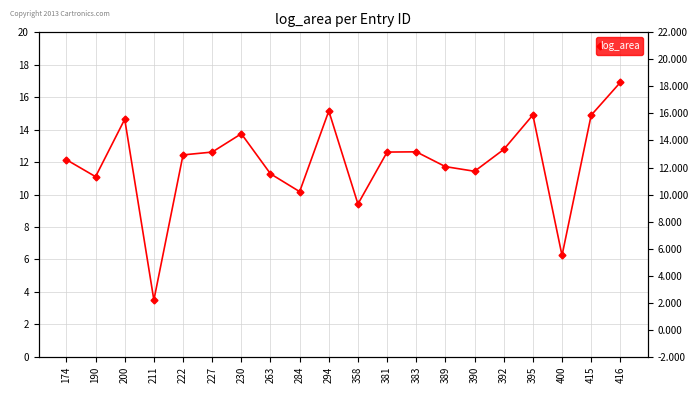

What is the sum of the values at 222 and 381?

25.1